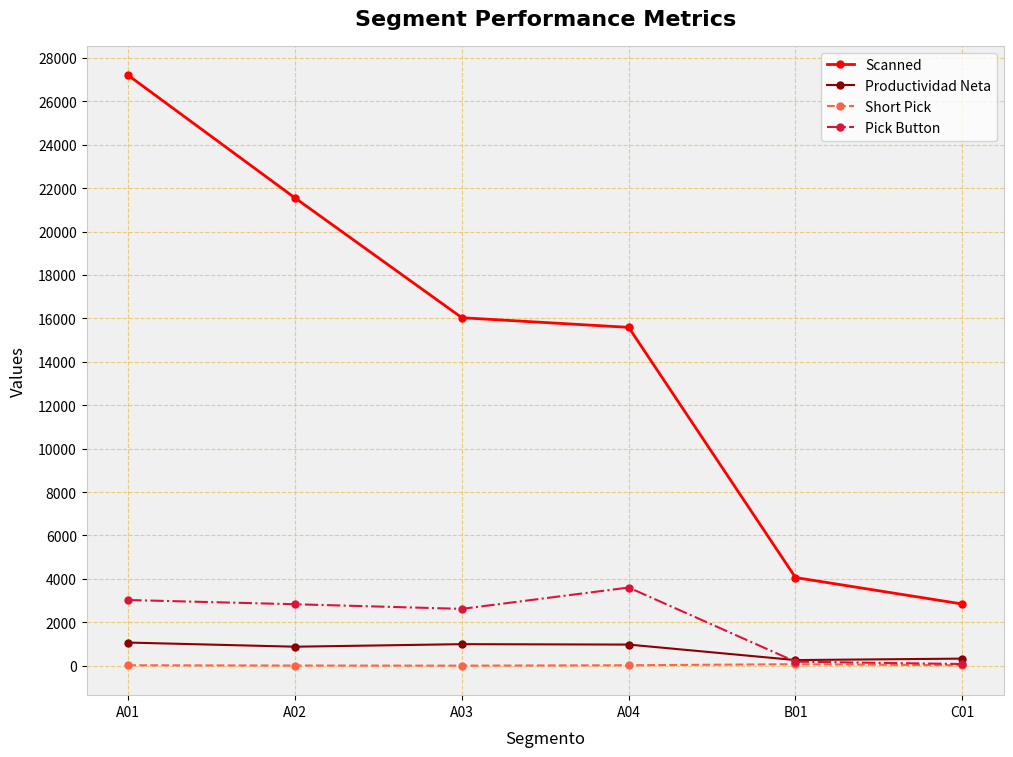

What is the difference between the Short Pick values at A02 and C01?

13